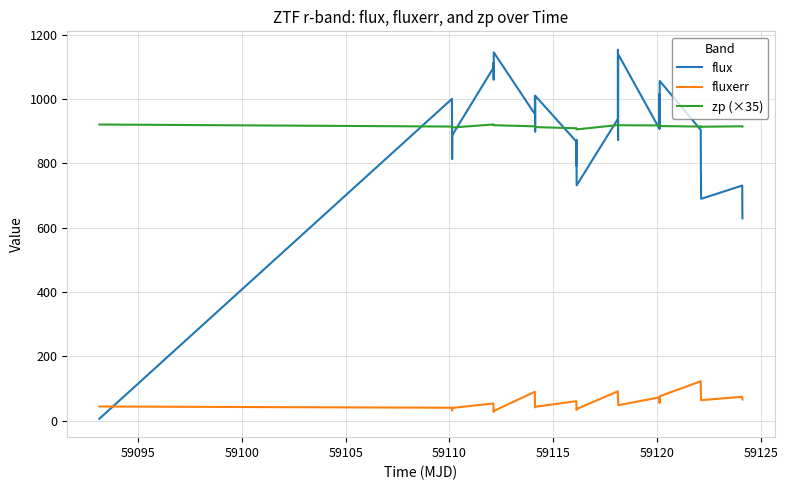

List the series in order of their peak value, lowest first.

fluxerr, zp (×35), flux